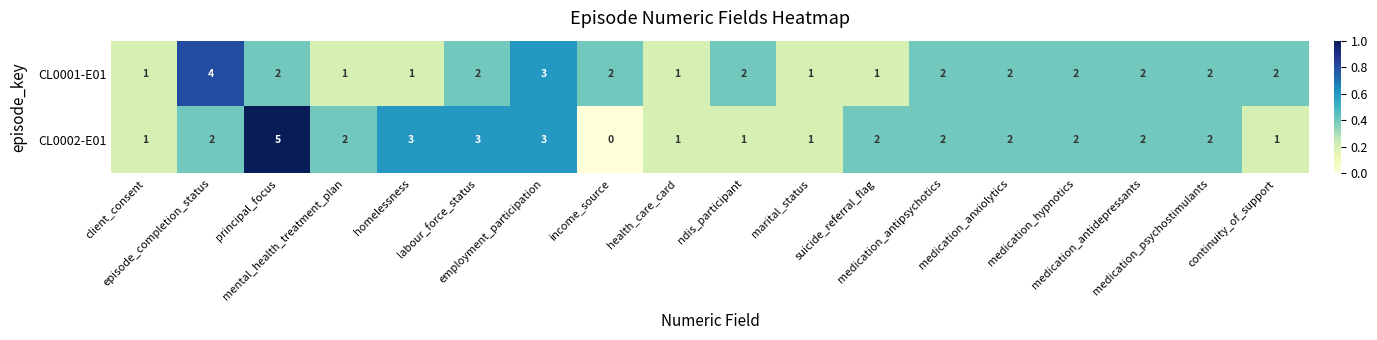

What is the highest value of the CL0002-E01 series?

5